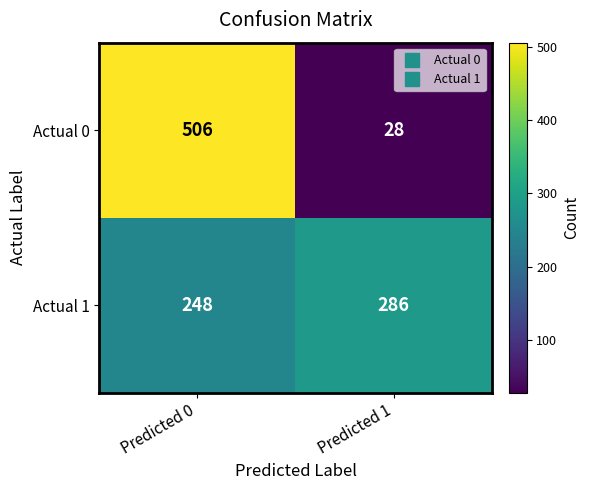

Reading right to left, transcribe all the data shown in this chart.

Actual 0: 28	506
Actual 1: 286	248